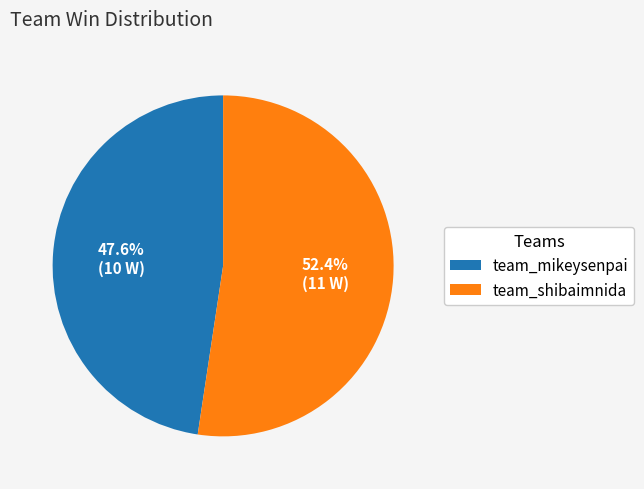

To the nearest percent, what is the average slice percentage?

50%